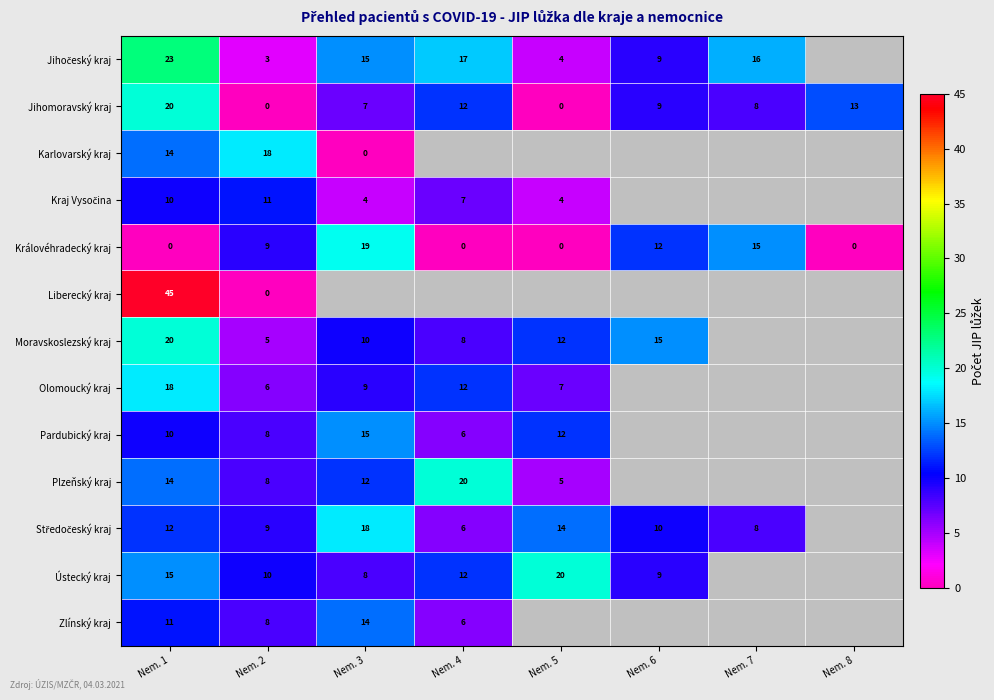

Which category has the highest value across all series?

Nem. 1